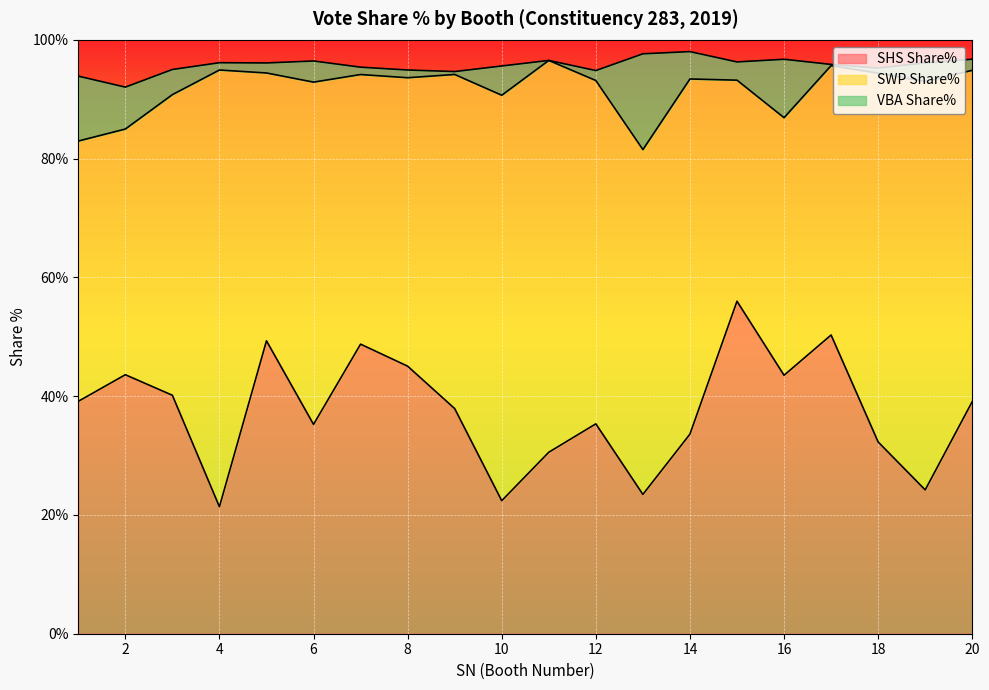

At which label does VBA Share% first exceed 3?

1